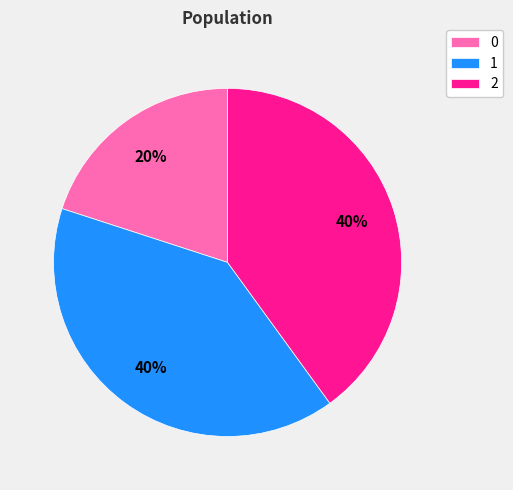

To the nearest percent, what is the difference between the largest and smallest slice percentages?

20%